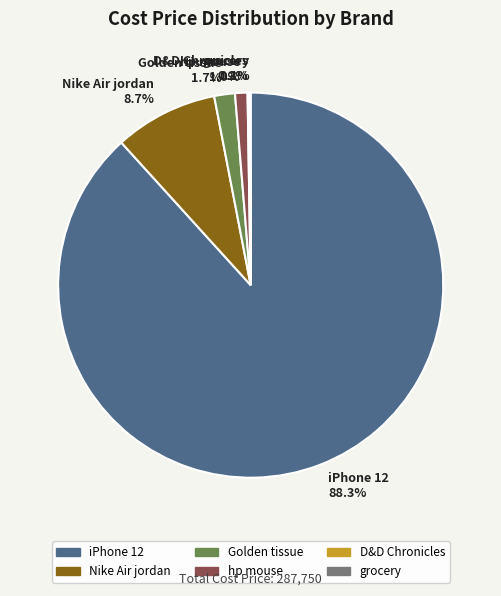

Does hp mouse account for over 50% of the chart?

No